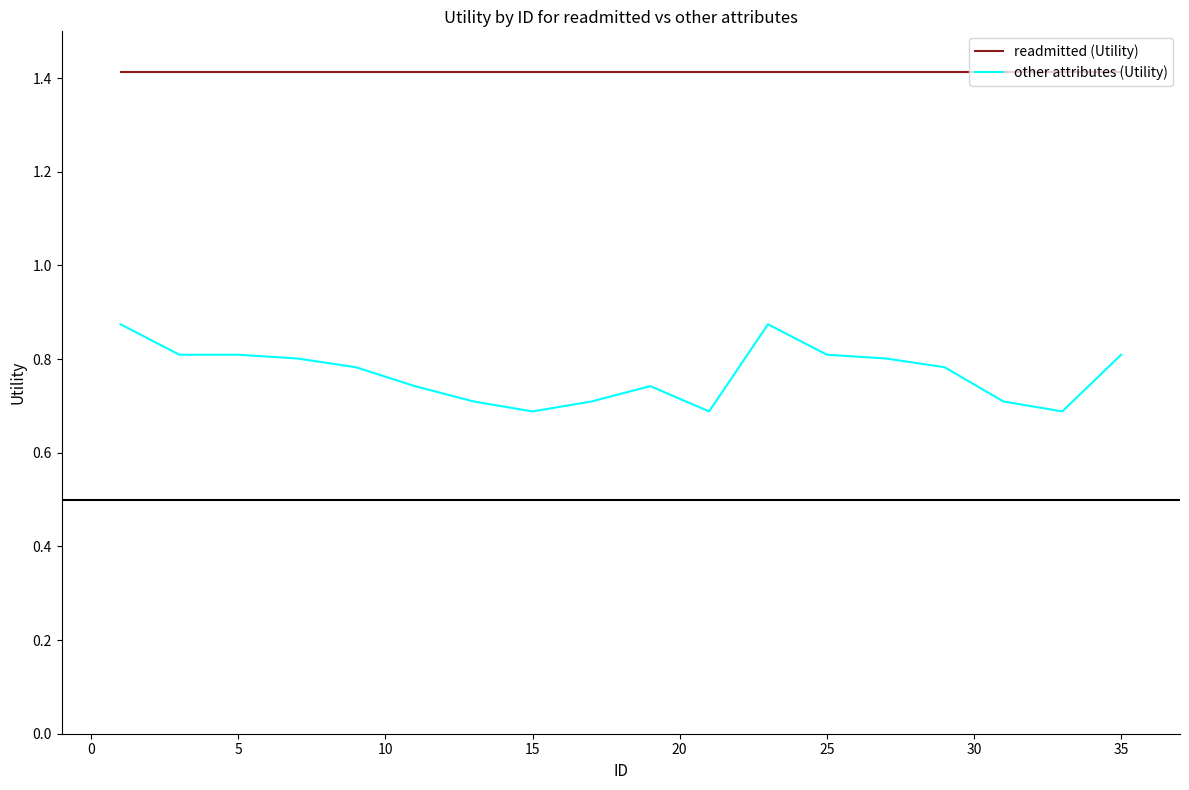

How many other attributes (Utility) values are between 0 and 1?

18